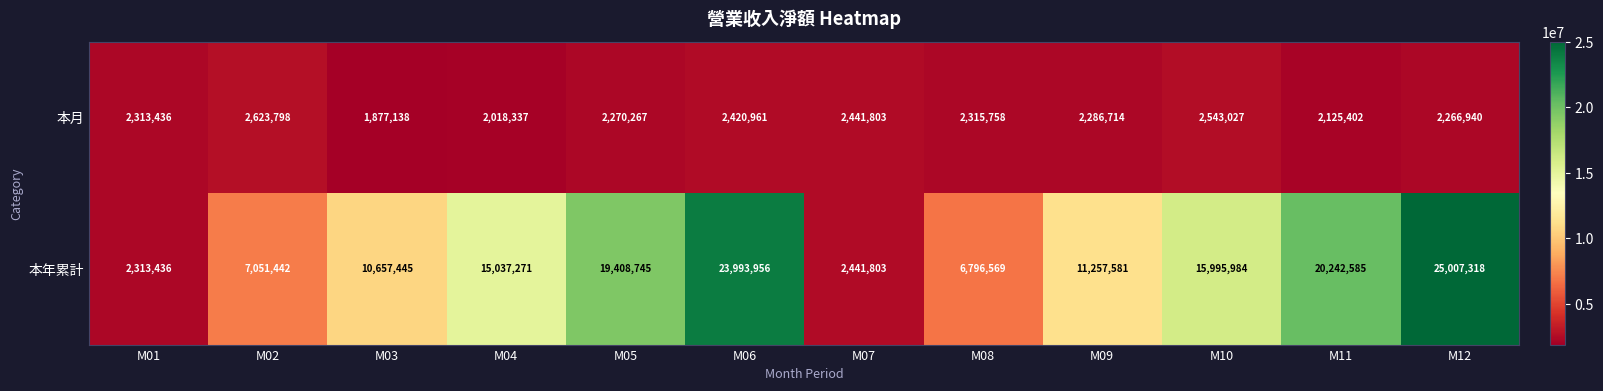

What is the minimum value shown in the chart?

1877138